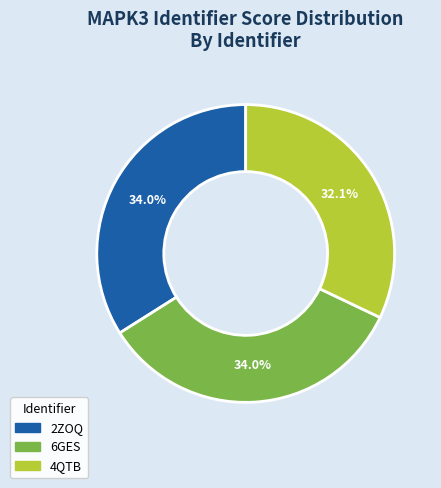

Does 2ZOQ represent more than half of the total?

No